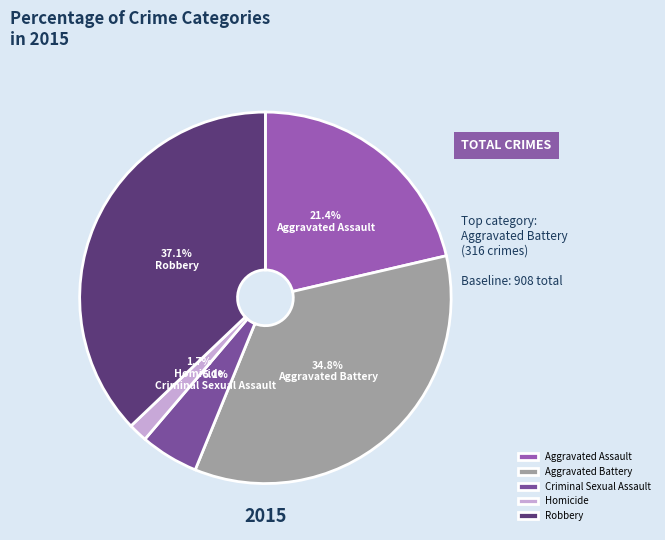

Is it true that Homicide is 2% of the pie?

True